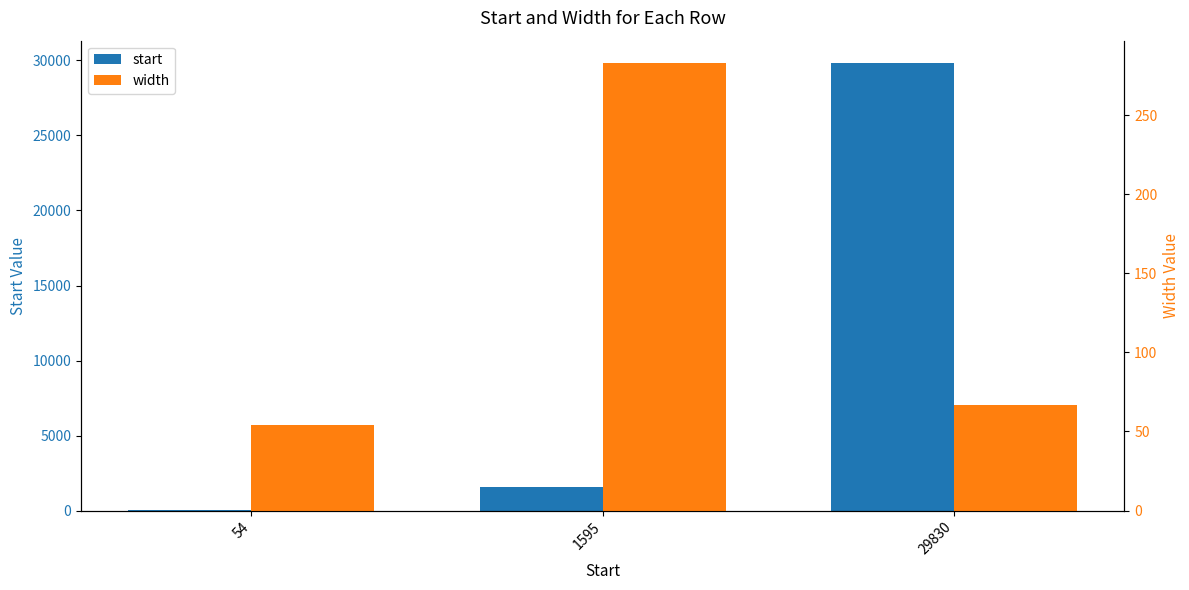

How many series are shown in this chart?

2